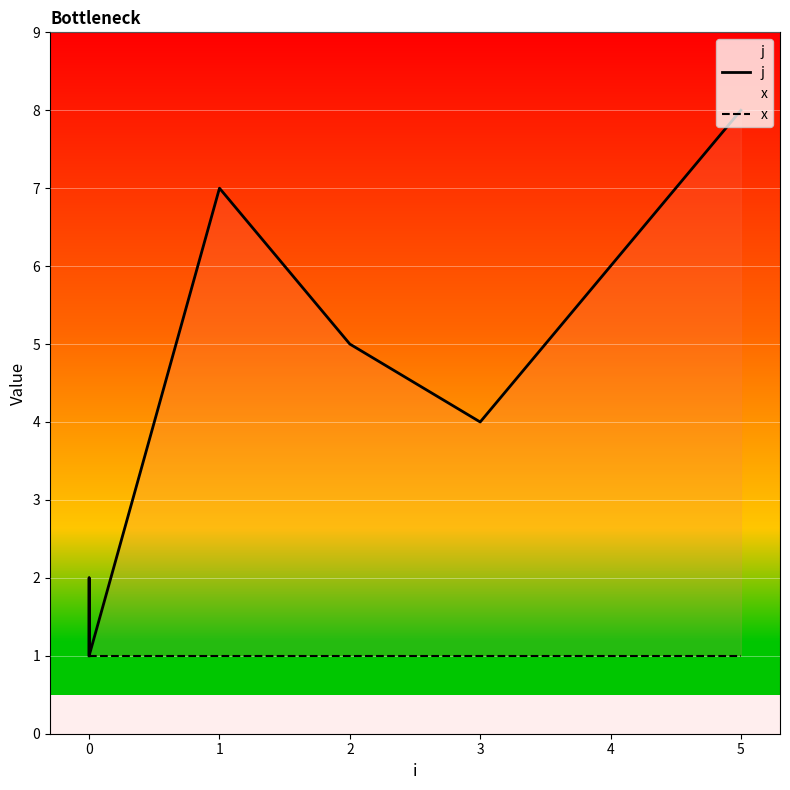

How many lines are shown in the chart?

2